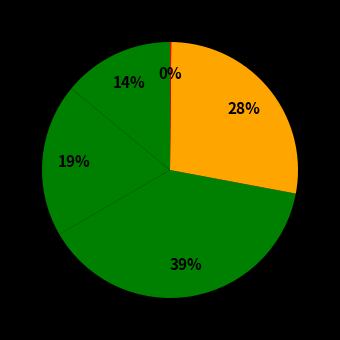

Which slice is the smallest?

Inference Time